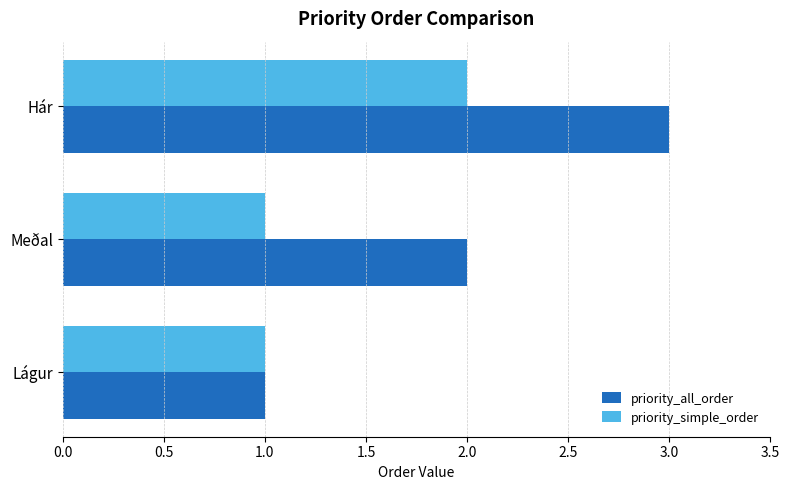

Read the priority_all_order value at Hár.

3